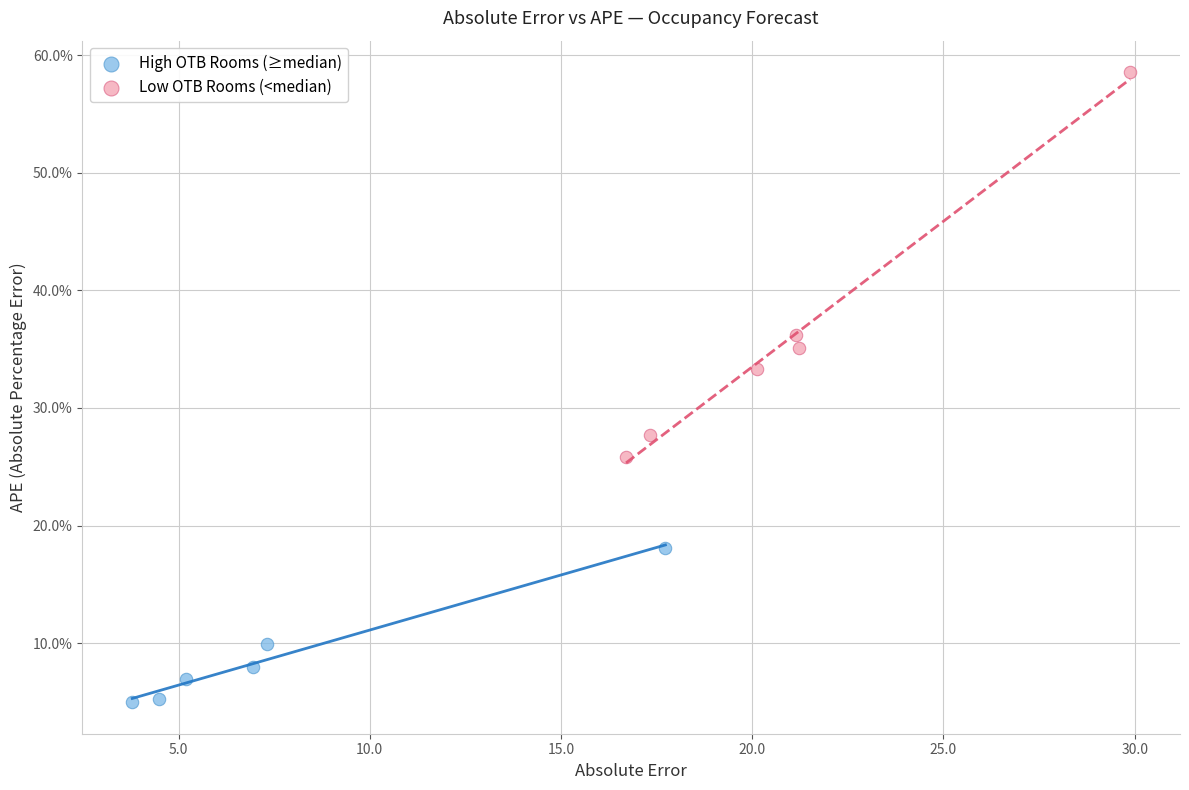

What are all the series names shown in the legend?

High OTB Rooms (≥median), Low OTB Rooms (<median)